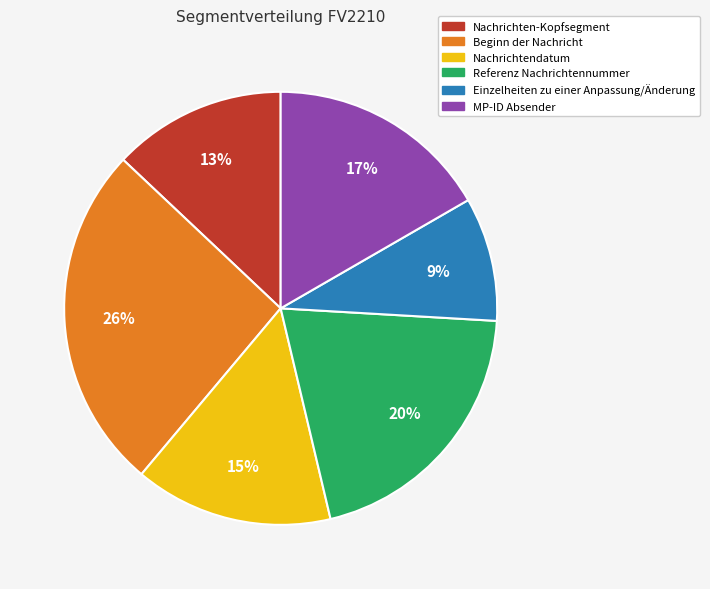

Which category has the biggest portion of the pie?

Beginn der Nachricht